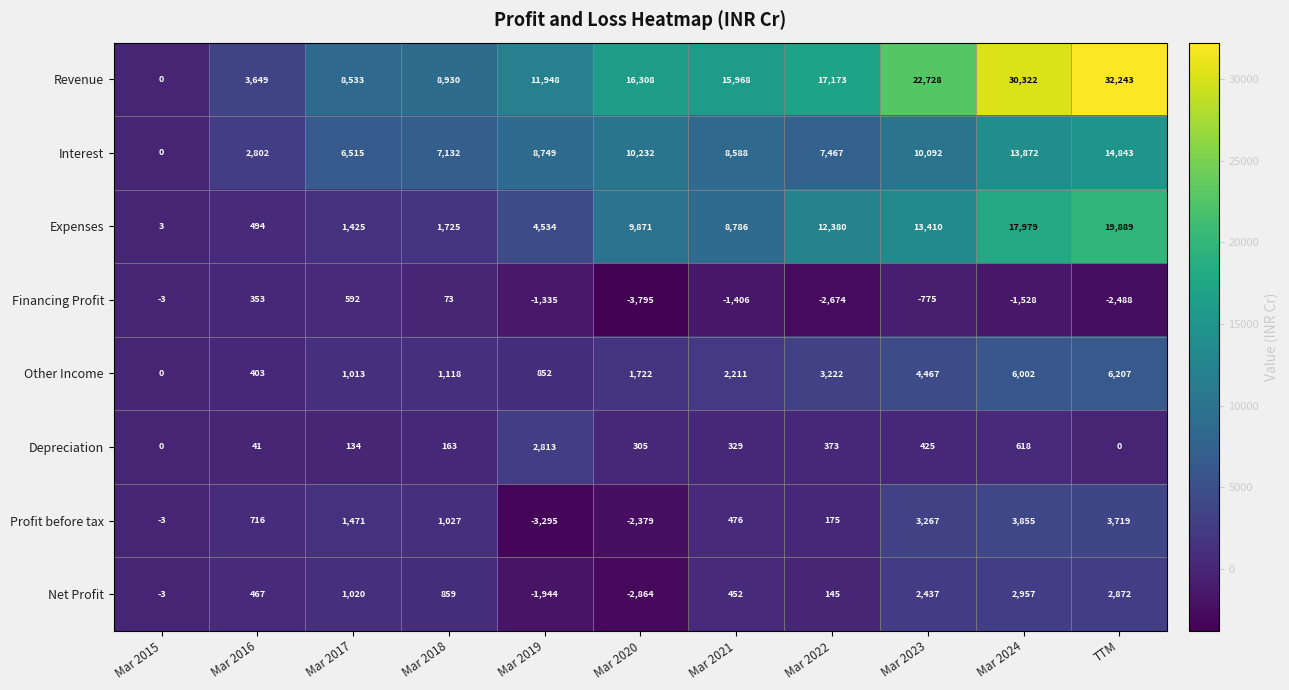

How many distinct data groups are displayed?

8